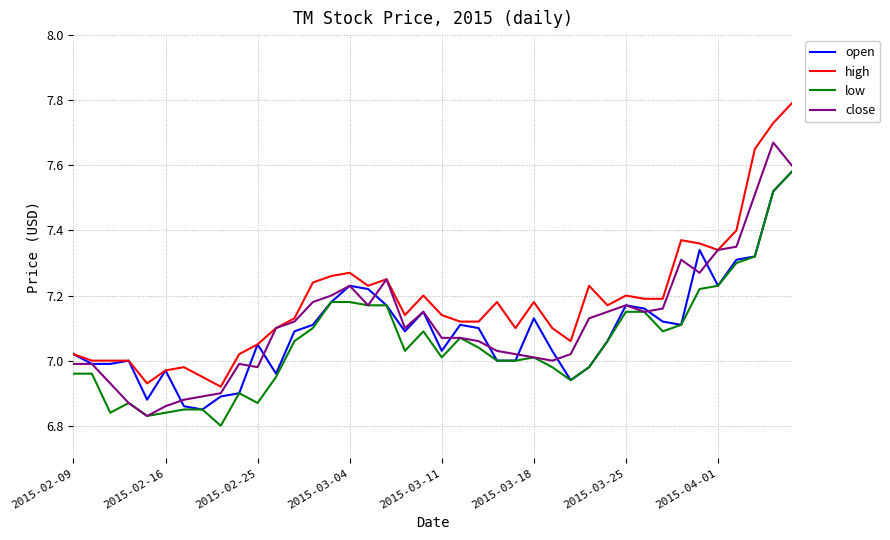

Rank the series by their average value, from lowest to highest.

low, open, close, high